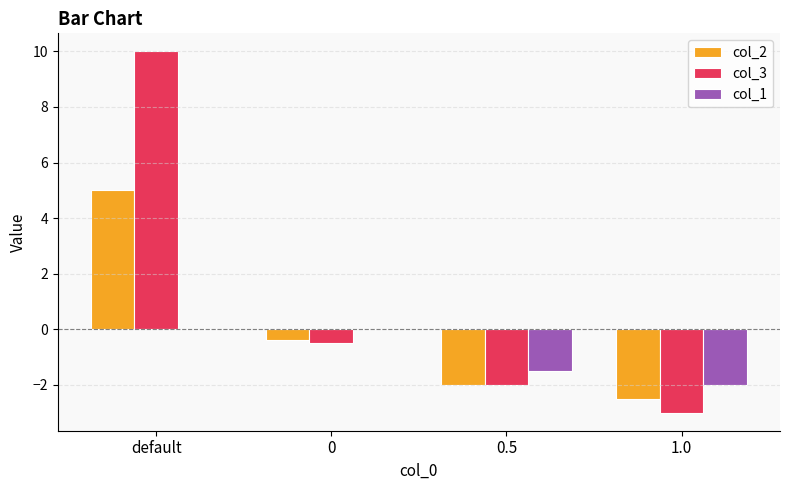

What is the highest value of the col_3 series?

10.0